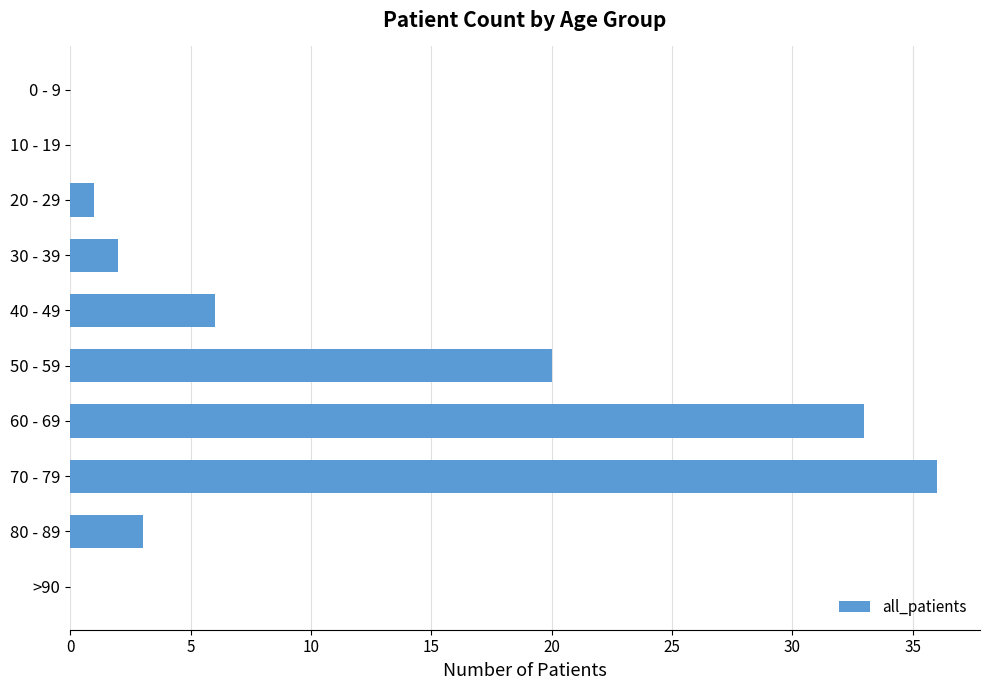

At which label is the value closest to 18?

50 - 59